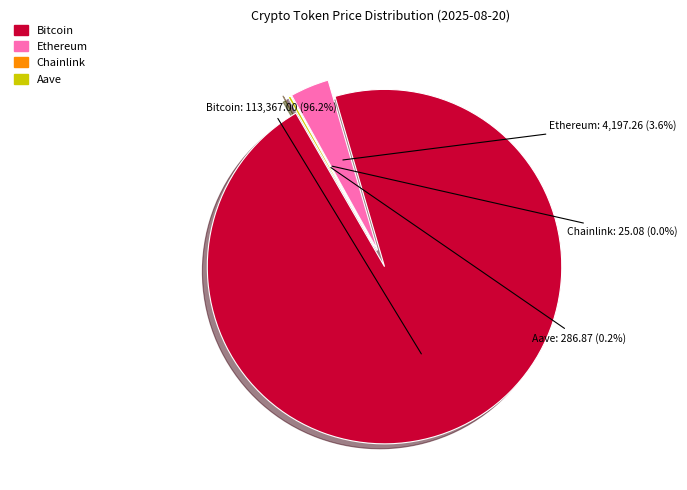

Which slice is the smallest?

Chainlink